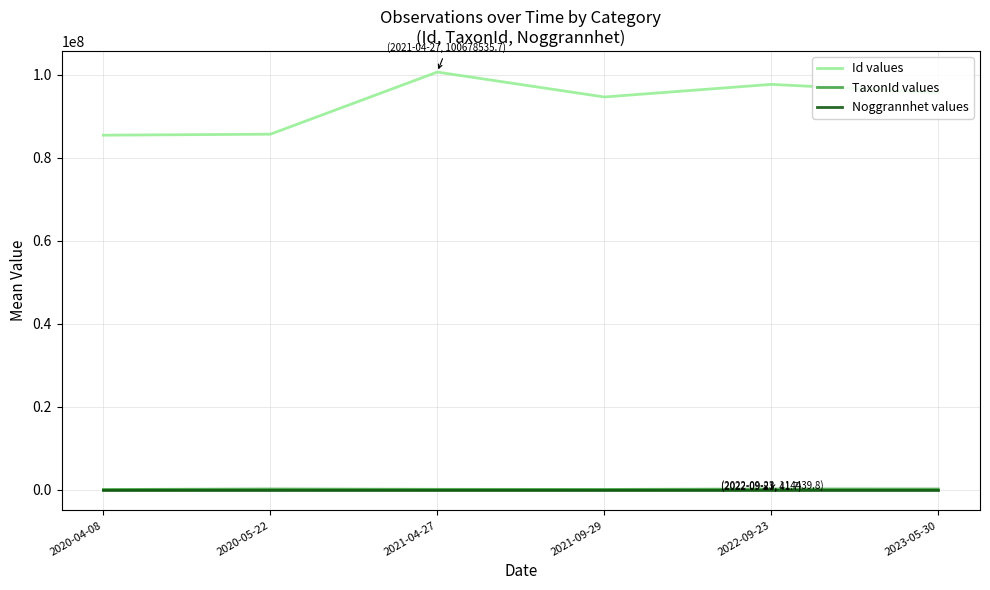

What is the sum of all TaxonId values values?

397926.3